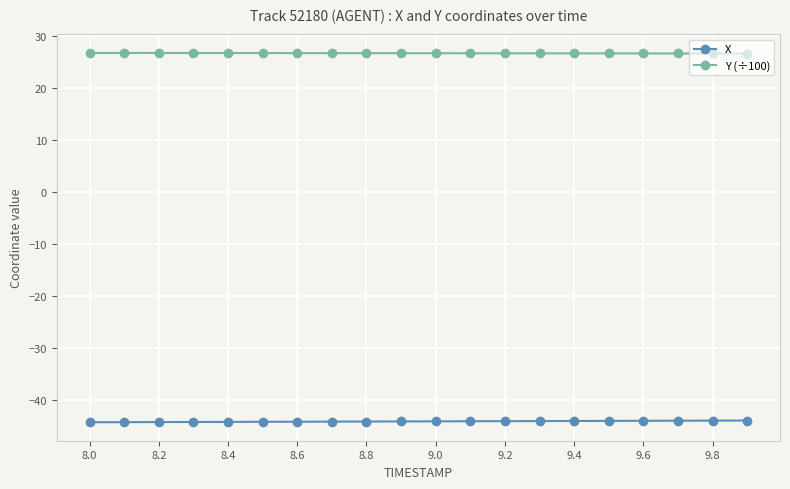

What is the smallest value displayed?

-44.3